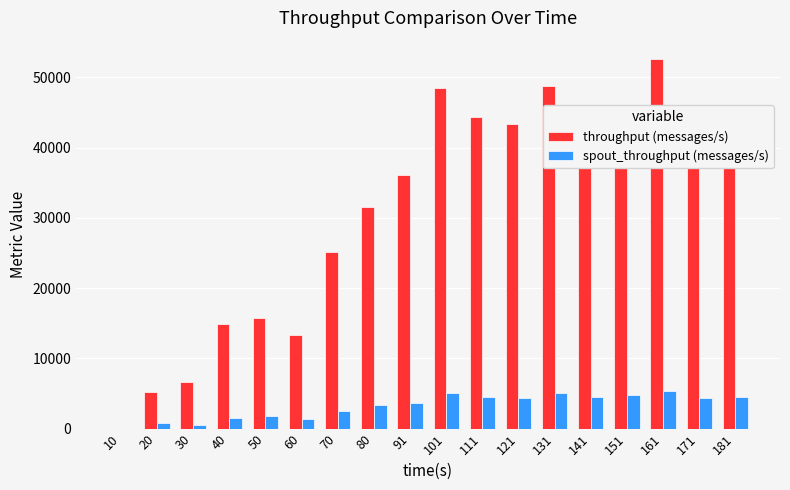

What are all the series names shown in the legend?

throughput (messages/s), spout_throughput (messages/s)